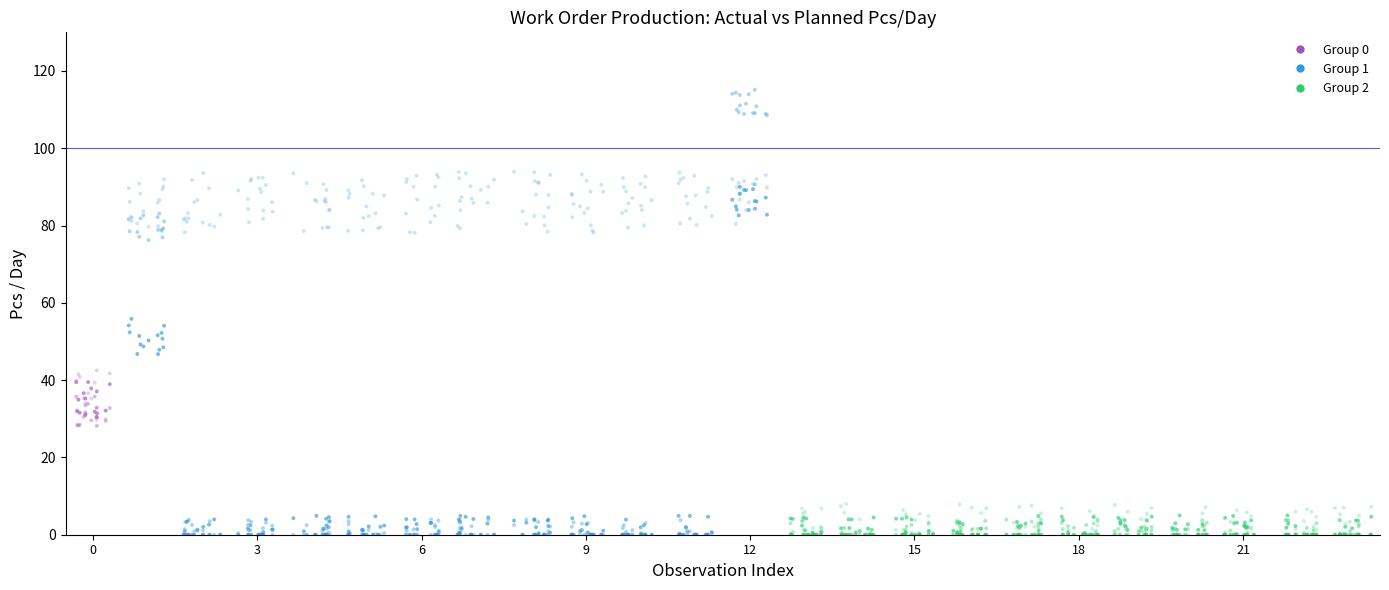

Count the number of points in this scatter plot.

1080